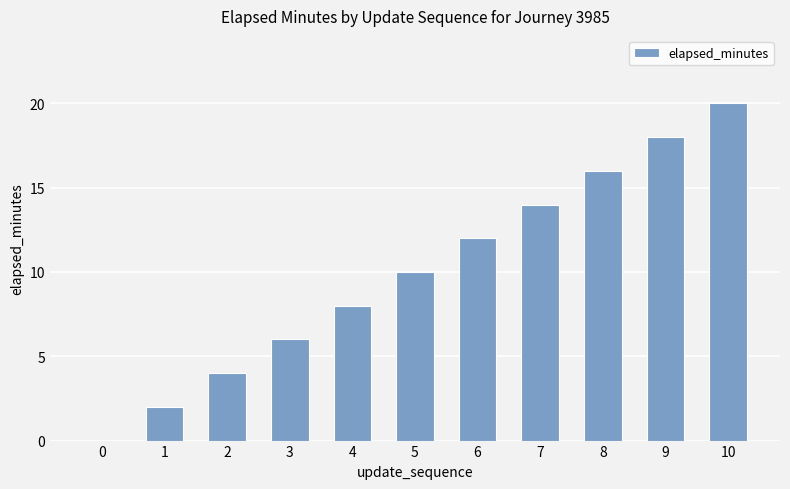

True or false: the data shows 30 at 9.

False